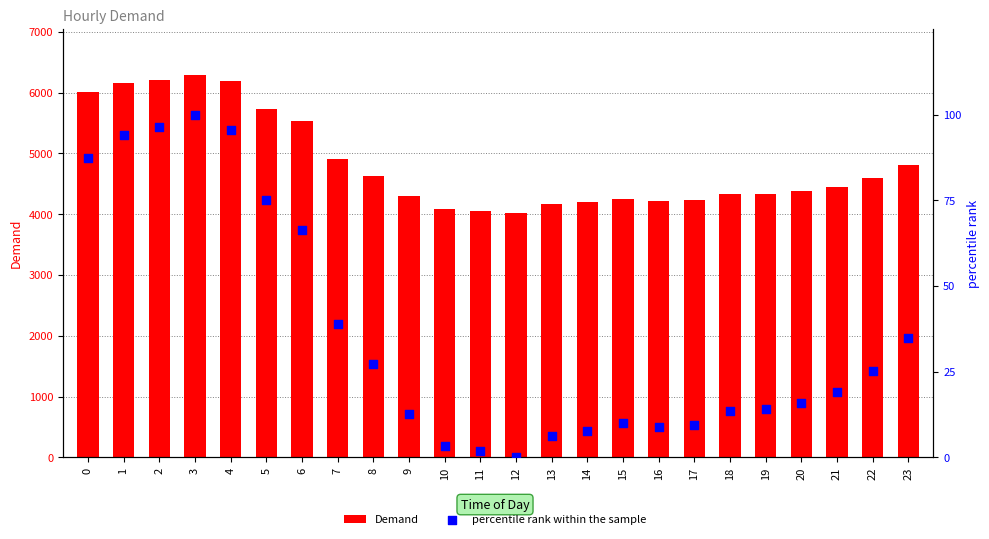

Which series has the largest total across all categories?

Demand